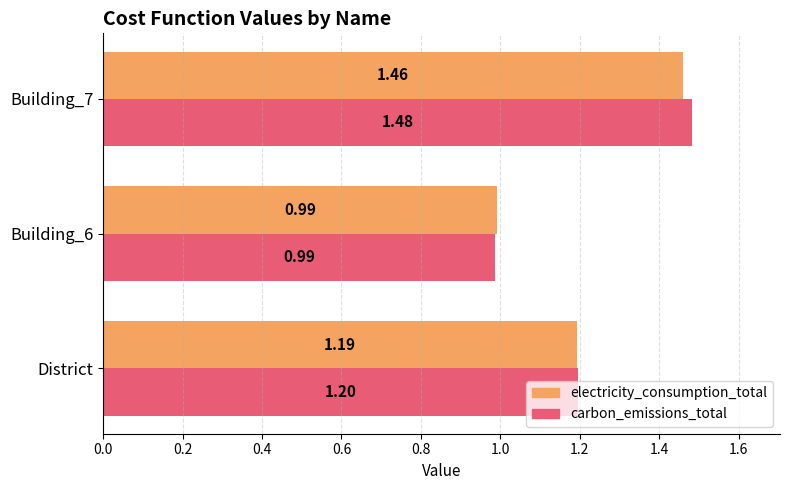

List the series in order of their overall mean, highest first.

carbon_emissions_total, electricity_consumption_total